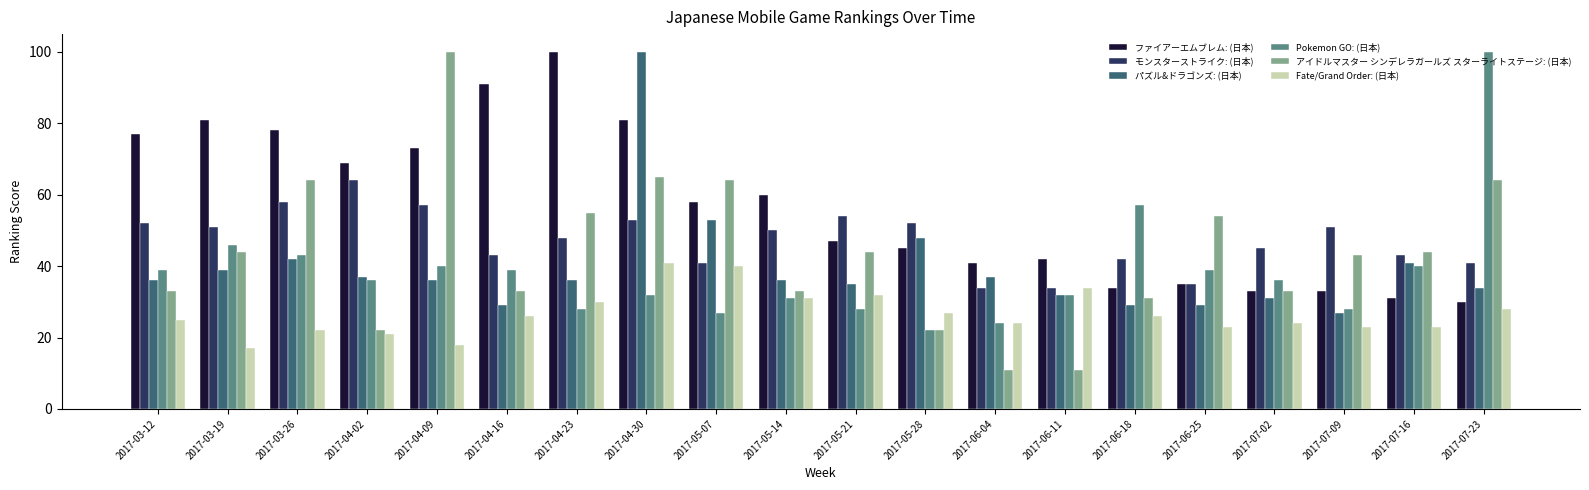

The value of モンスターストライク: (日本) at 2017-06-11 is 9. True or false?

False